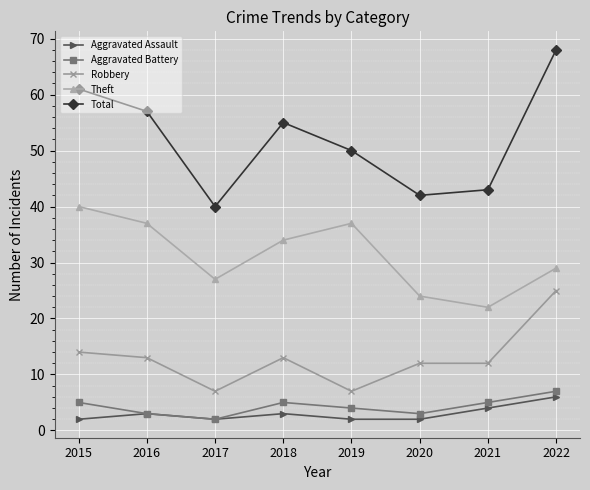

Which category has the highest value across all series?

2022